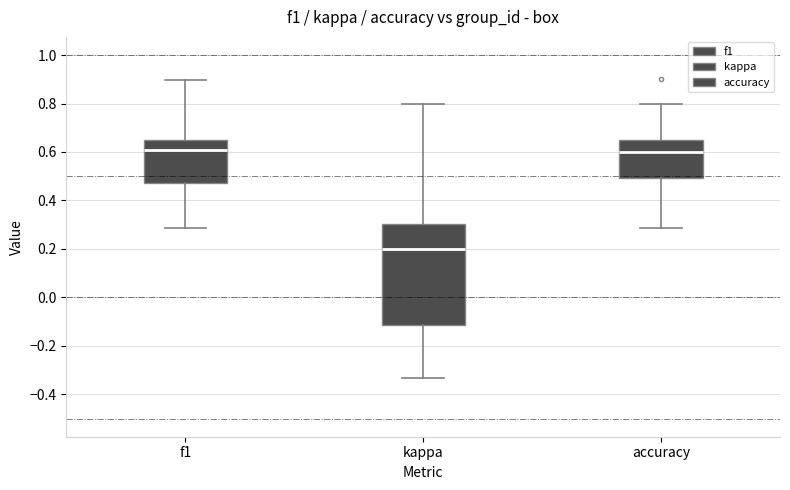

Which box's median line is the lowest?

kappa